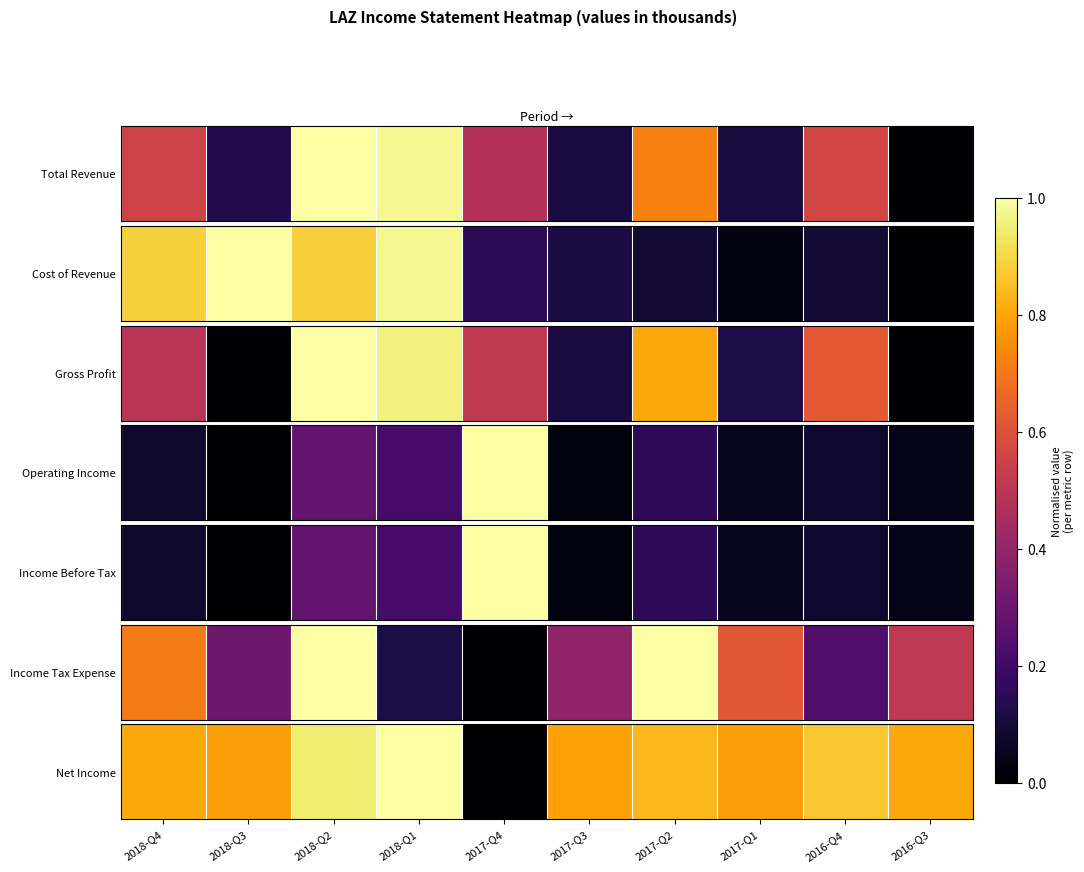

What is the maximum value shown in the chart?

1.0